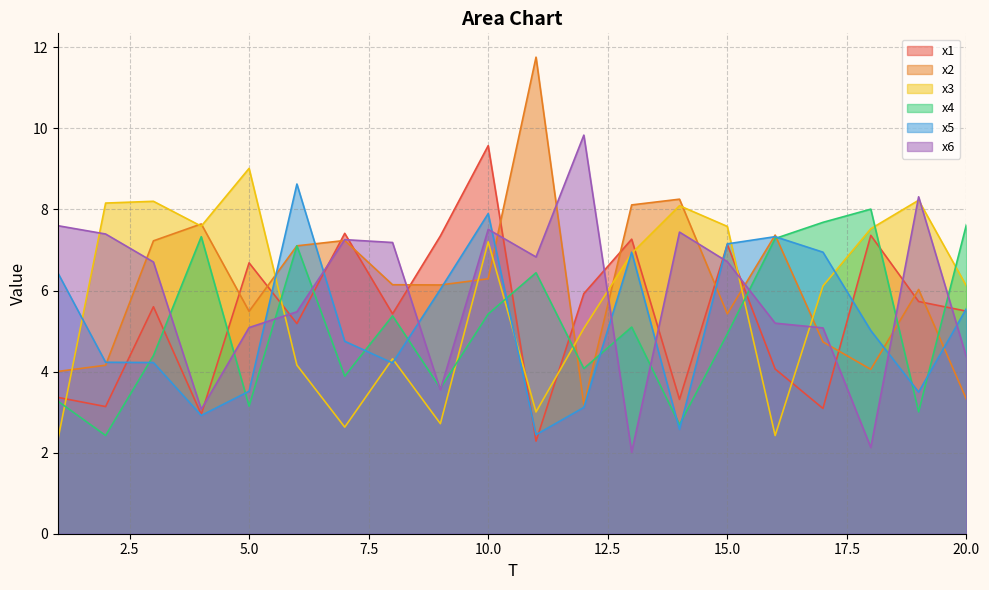

True or false: x5 has more than 2 points higher than both neighbors.

True